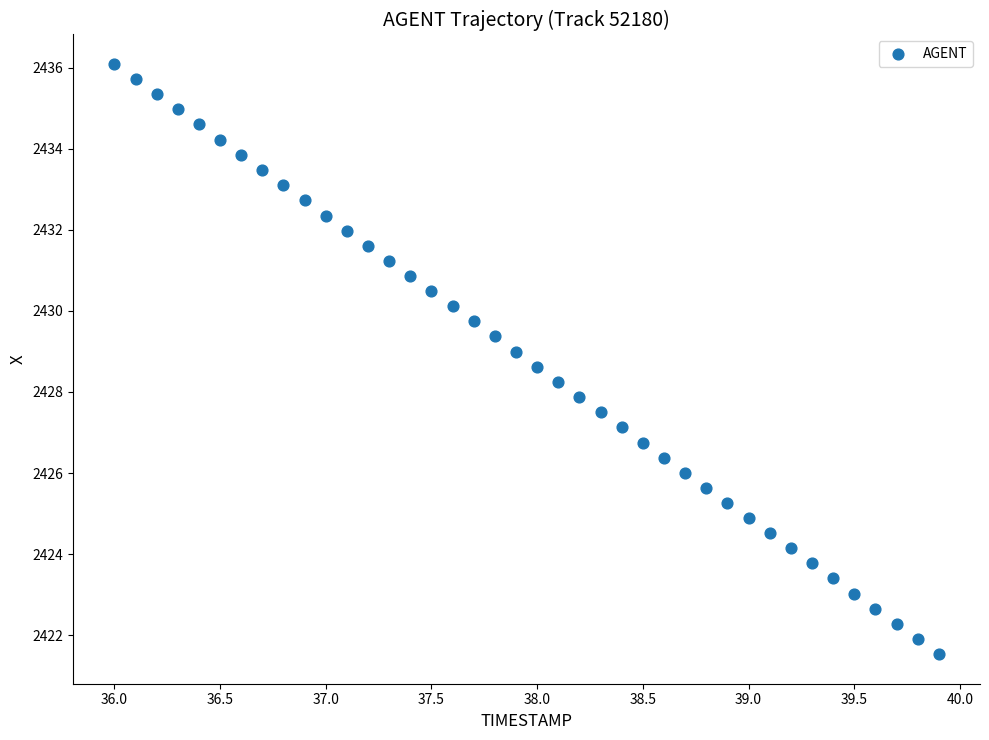

What is the range of X values (max minus min)?

3.9